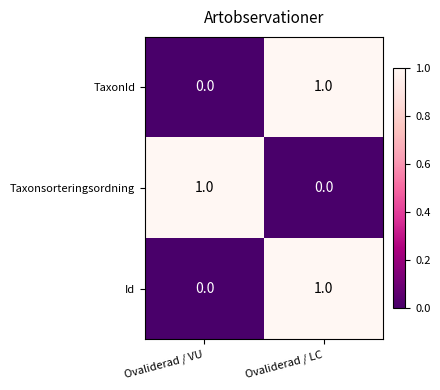

The value of Id at Ovaliderad / LC is 1. True or false?

True